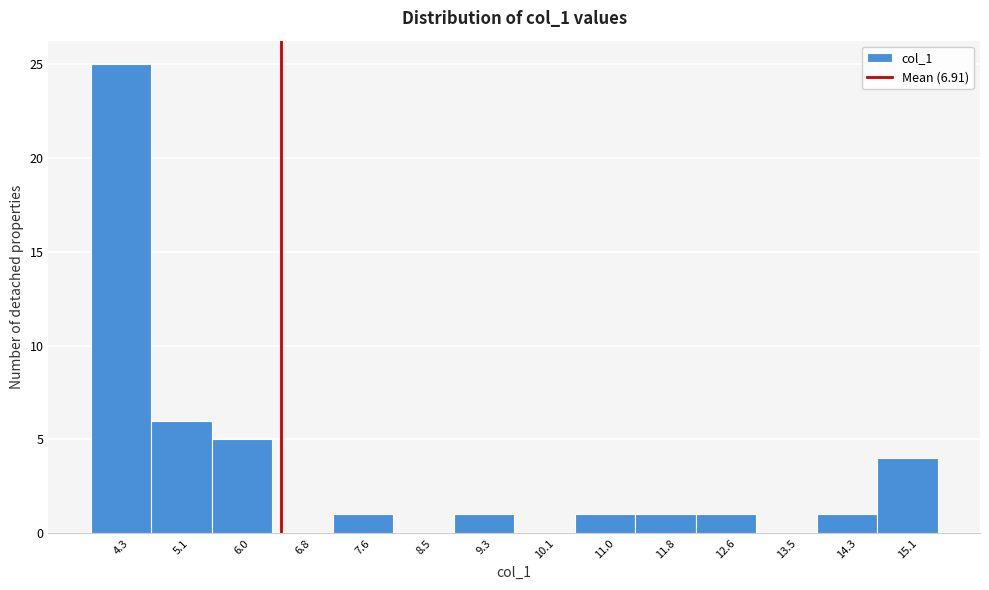

Reading right to left, what are all the values shown in this chart?

15.1=4	14.3=1	13.5=0	12.6=1	11.8=1	11.0=1	10.1=0	9.3=1	8.5=0	7.6=1	6.8=0	6.0=5	5.1=6	4.3=25